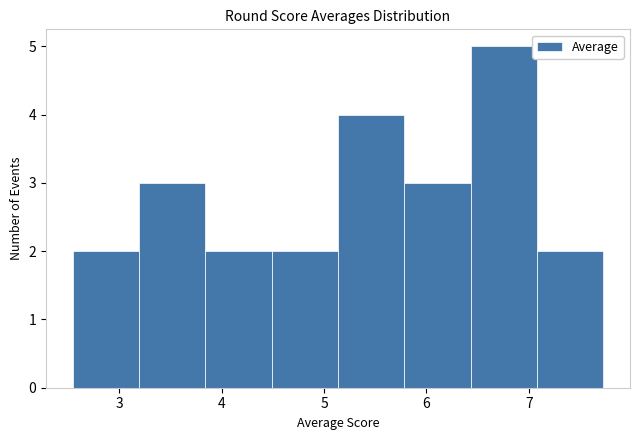

Reading left to right, list every bar in this chart as the range it spans on the x-axis followed by its height. Neither the bar edges nor the heights are printed on the chart, so give them approximately, as read against the axes.

2.5 to 3.2: 2
3.2 to 3.8: 3
3.8 to 4.5: 2
4.5 to 5.1: 2
5.1 to 5.8: 4
5.8 to 6.4: 3
6.4 to 7.1: 5
7.1 to 7.7: 2